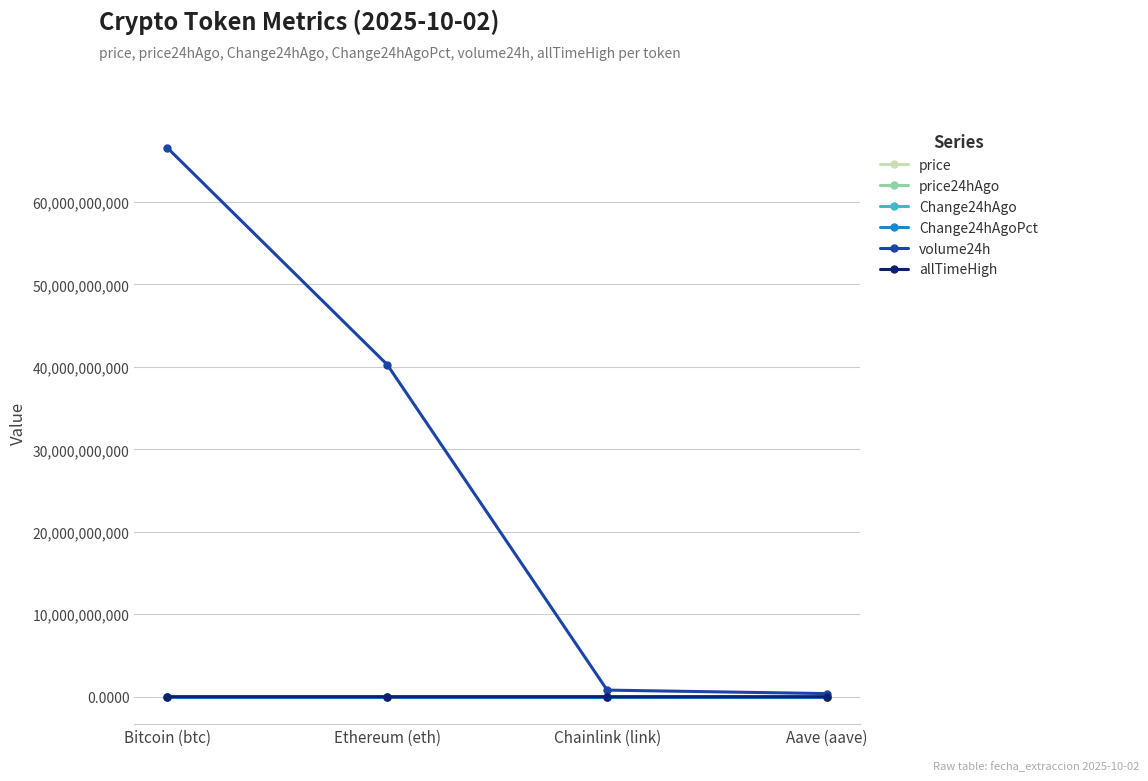

How many intersections are there between price24hAgo and price?

1